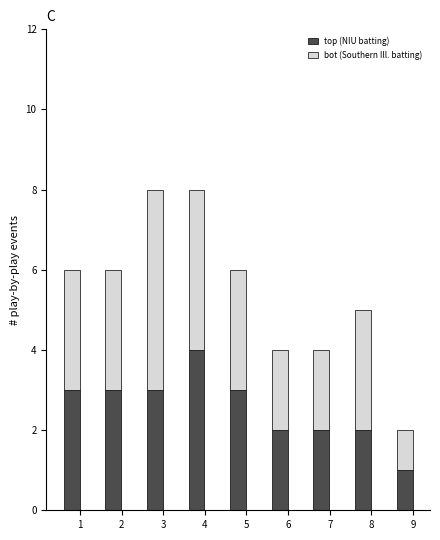

Reading left to right, extract all data points from this chart.

top (NIU batting): 3	3	3	4	3	2	2	2	1
bot (Southern Ill. batting): 3	3	5	4	3	2	2	3	1